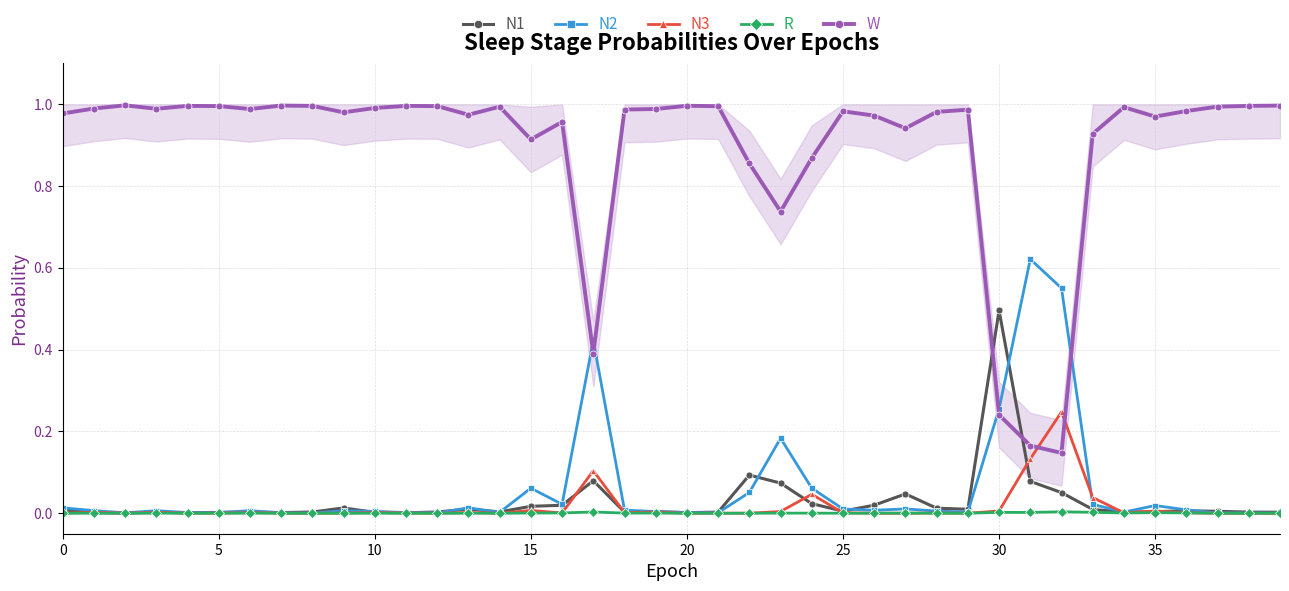

Reading right to left, transcribe all the data shown in this chart.

N1: 0.0	0.0	0.0	0.0	0.0	0.0	0.0	0.1	0.1	0.5	0.0	0.0	0.0	0.0	0.0	0.0	0.1	0.1	0.0	0.0	0.0	0.0	0.1	0.0	0.0	0.0	0.0	0.0	0.0	0.0	0.0	0.0	0.0	0.0	0.0	0.0	0.0	0.0	0.0	0.0
N2: 0.0	0.0	0.0	0.0	0.0	0.0	0.0	0.6	0.6	0.3	0.0	0.0	0.0	0.0	0.0	0.1	0.2	0.1	0.0	0.0	0.0	0.0	0.4	0.0	0.1	0.0	0.0	0.0	0.0	0.0	0.0	0.0	0.0	0.0	0.0	0.0	0.0	0.0	0.0	0.0
N3: 0.0	0.0	0.0	0.0	0.0	0.0	0.0	0.2	0.1	0.0	0.0	0.0	0.0	0.0	0.0	0.0	0.0	0.0	0.0	0.0	0.0	0.0	0.1	0.0	0.0	0.0	0.0	0.0	0.0	0.0	0.0	0.0	0.0	0.0	0.0	0.0	0.0	0.0	0.0	0.0
R: 0.0	0.0	0.0	0.0	0.0	0.0	0.0	0.0	0.0	0.0	0.0	0.0	0.0	0.0	0.0	0.0	0.0	0.0	0.0	0.0	0.0	0.0	0.0	0.0	0.0	0.0	0.0	0.0	0.0	0.0	0.0	0.0	0.0	0.0	0.0	0.0	0.0	0.0	0.0	0.0
W: 1.0	1.0	1.0	1.0	1.0	1.0	0.9	0.1	0.2	0.2	1.0	1.0	0.9	1.0	1.0	0.9	0.7	0.9	1.0	1.0	1.0	1.0	0.4	1.0	0.9	1.0	1.0	1.0	1.0	1.0	1.0	1.0	1.0	1.0	1.0	1.0	1.0	1.0	1.0	1.0